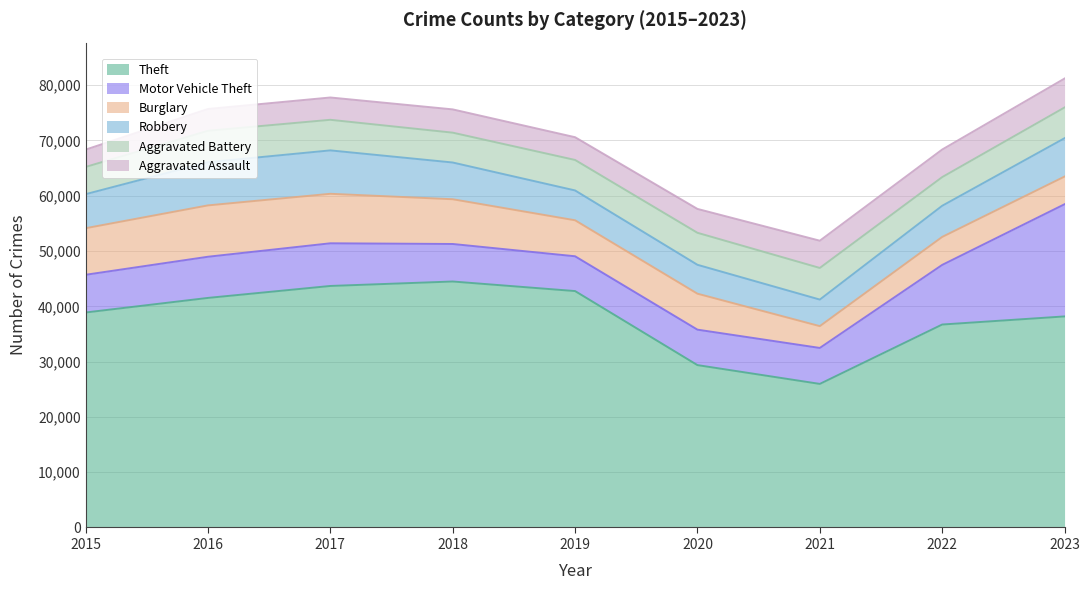

True or false: Aggravated Battery and Robbery cross at least once.

True